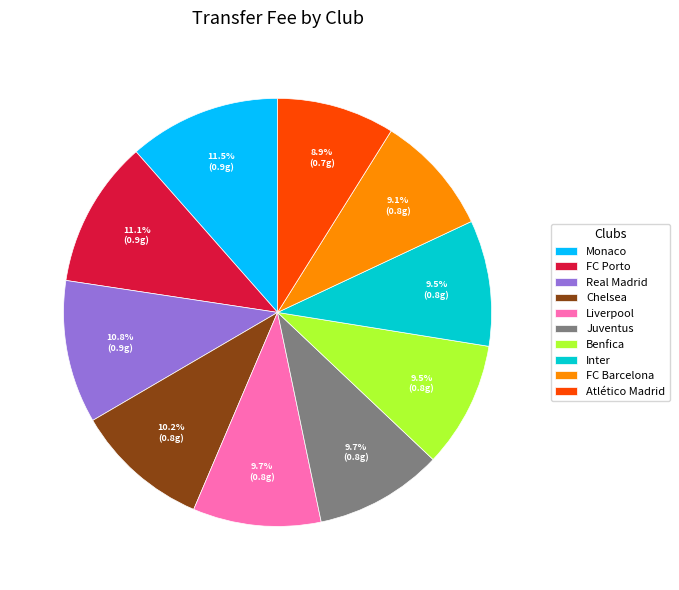

What percentage is NOT represented by FC Barcelona?

90.9%